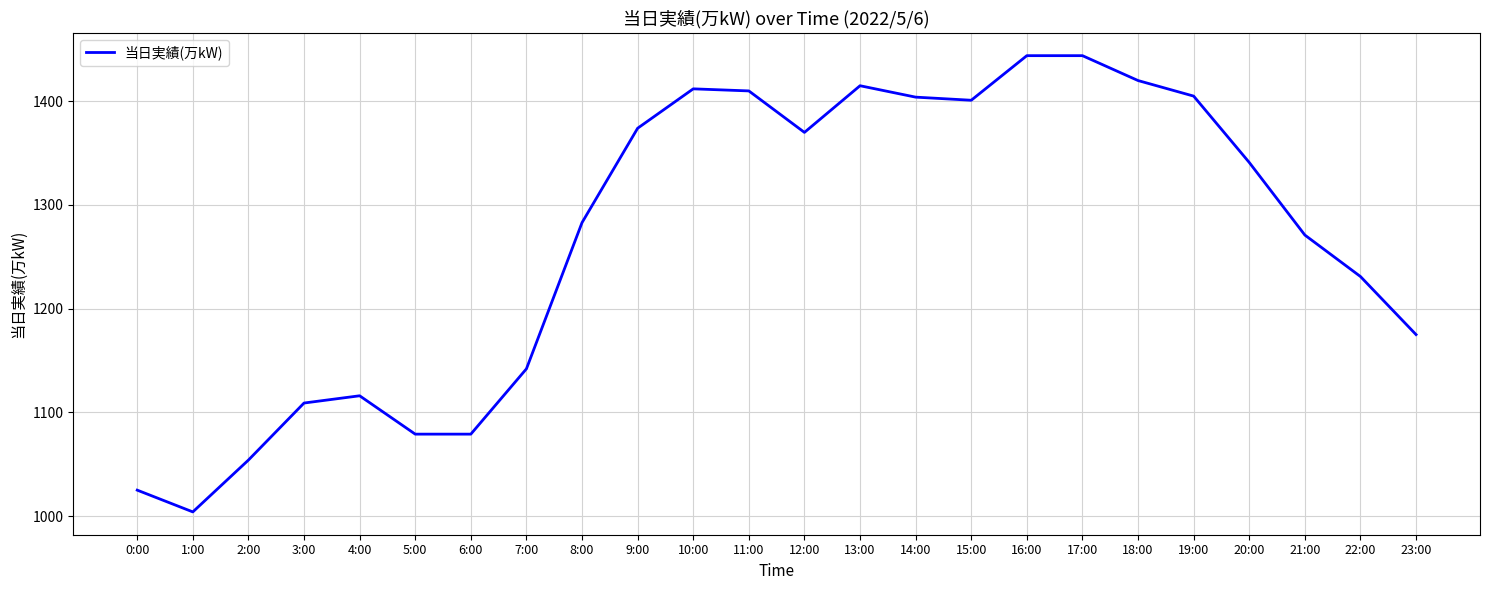

How many values are below 1341?

12